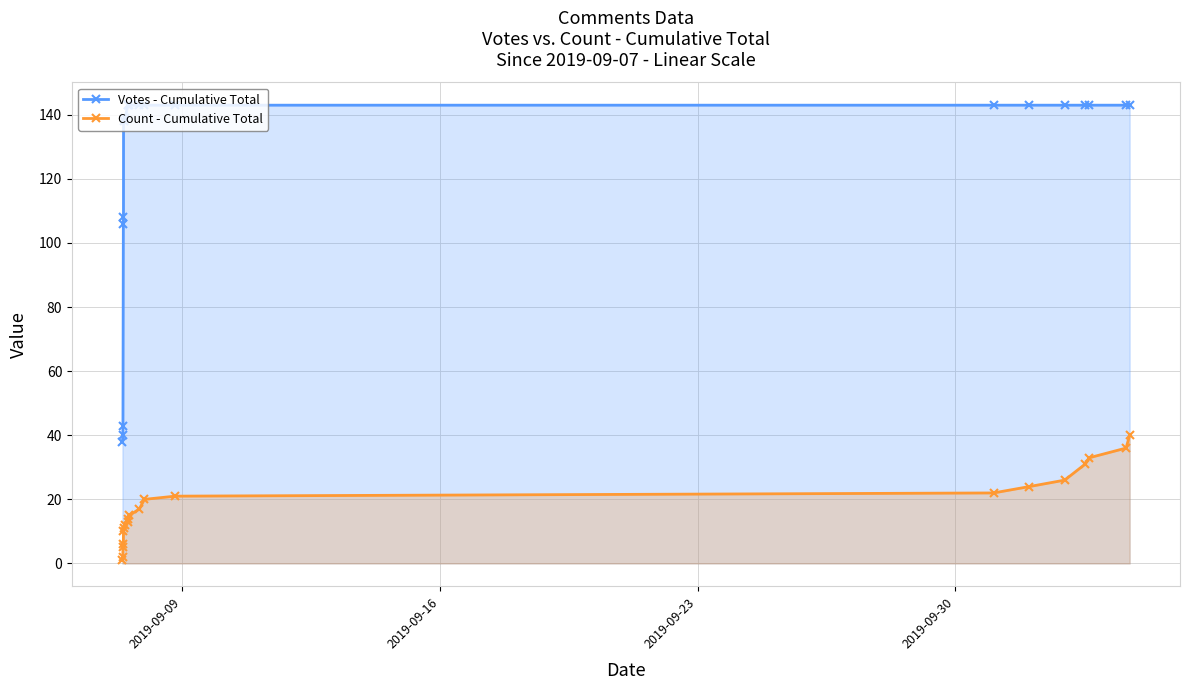

True or false: Votes - Cumulative Total and Count - Cumulative Total intersect in this chart.

False